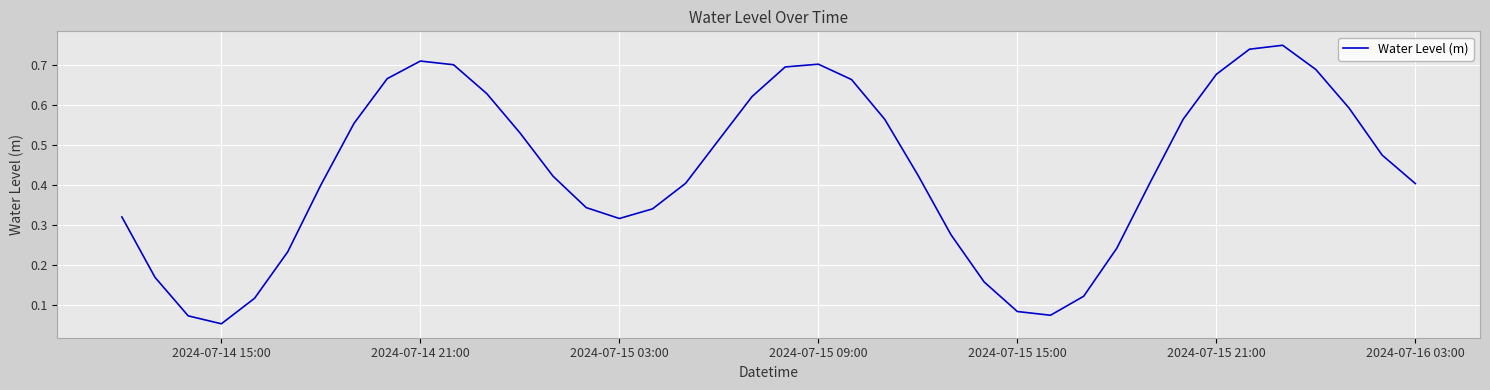

What is the minimum value shown in the chart?

0.1